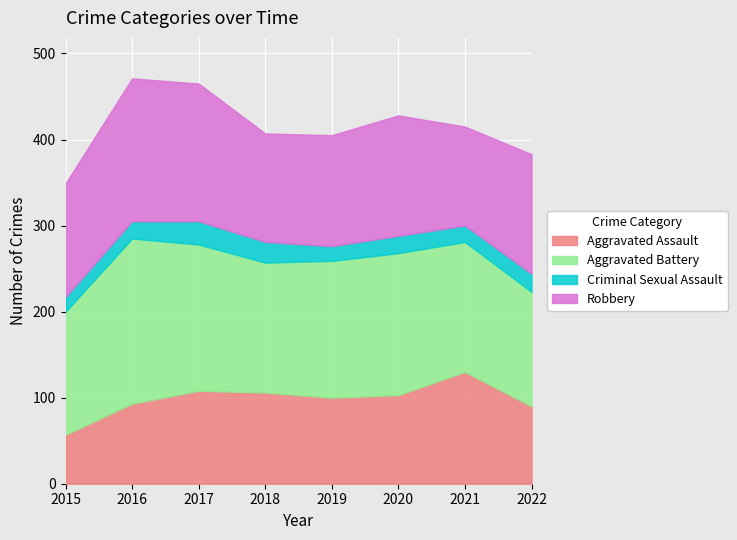

Reading left to right, what are all the values shown in this chart?

Aggravated Assault: 57	93	108	106	100	103	130	90
Aggravated Battery: 143	192	170	151	159	165	151	133
Criminal Sexual Assault: 17	20	27	24	17	20	19	21
Robbery: 132	166	160	126	129	140	115	139